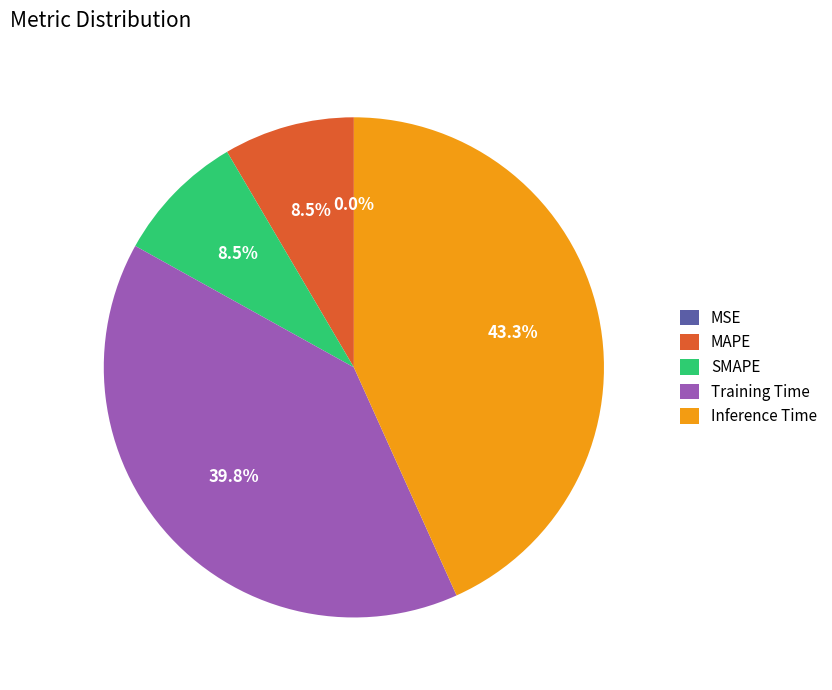

Does SMAPE account for over 50% of the chart?

No